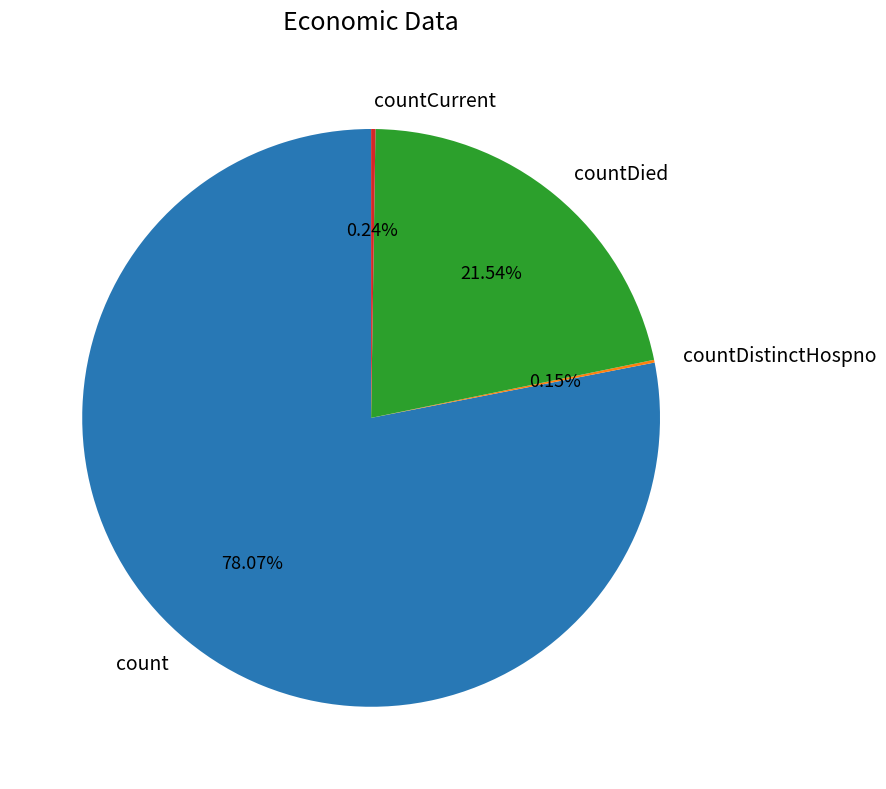

Approximately how many times larger is the value at countDied compared to count?

0.3